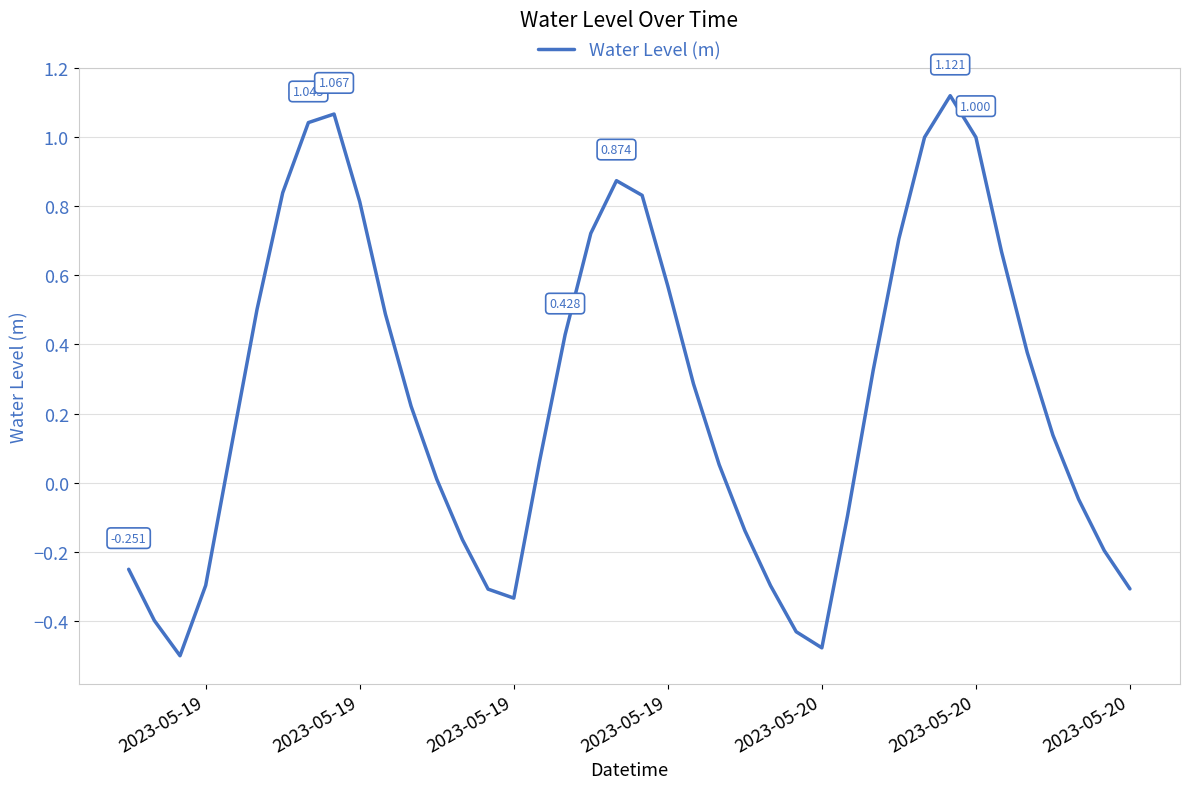

What is the smallest value displayed?

-0.5